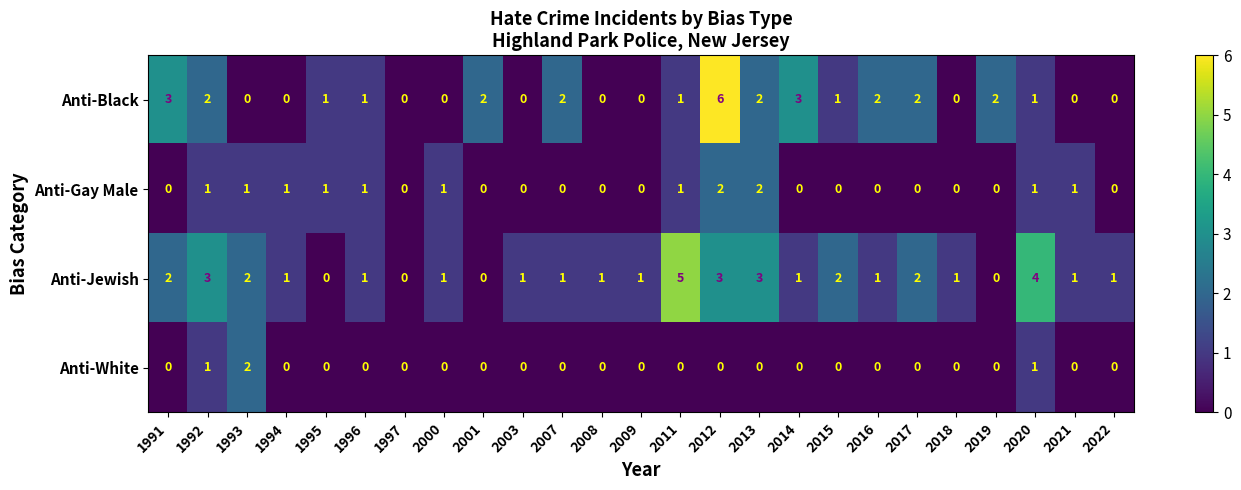

What is the total value across all series at 2001?

2